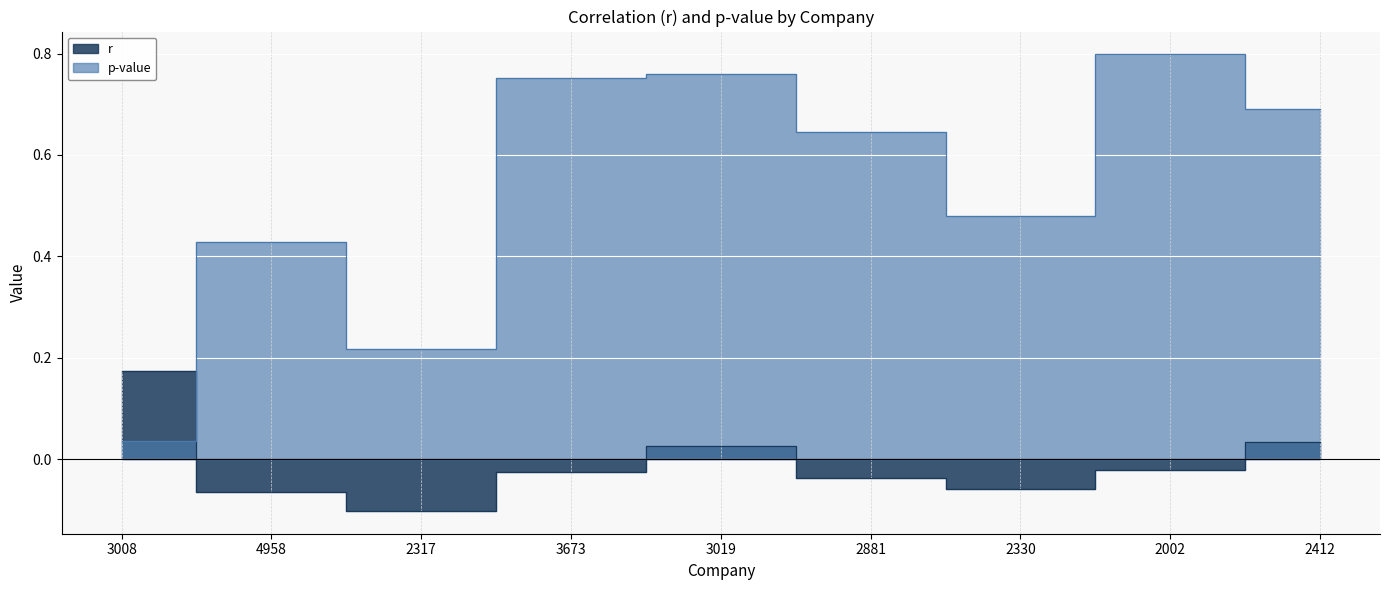

At which category is the sum across all series the highest?

3019